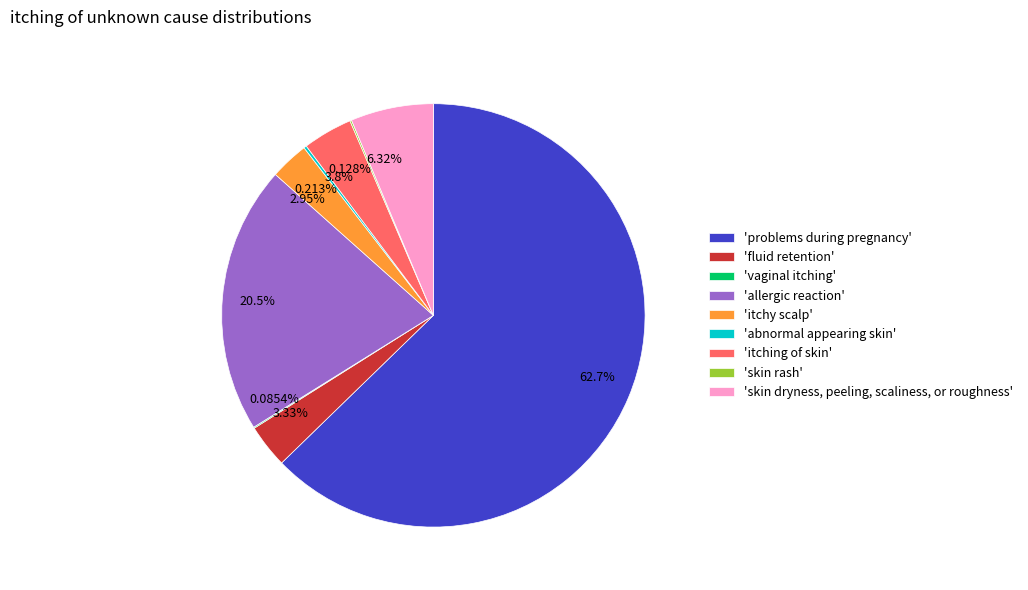

What is the ratio of the value at 'problems during pregnancy' to the value at 'fluid retention'?

18.8